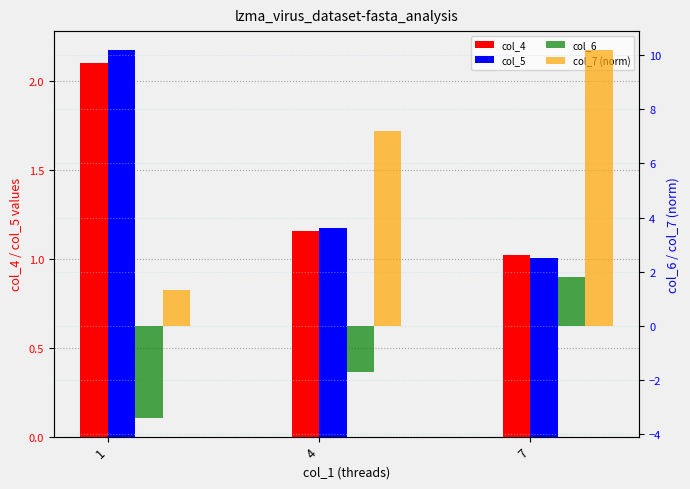

Which series has the largest total across all categories?

col_7 (norm)